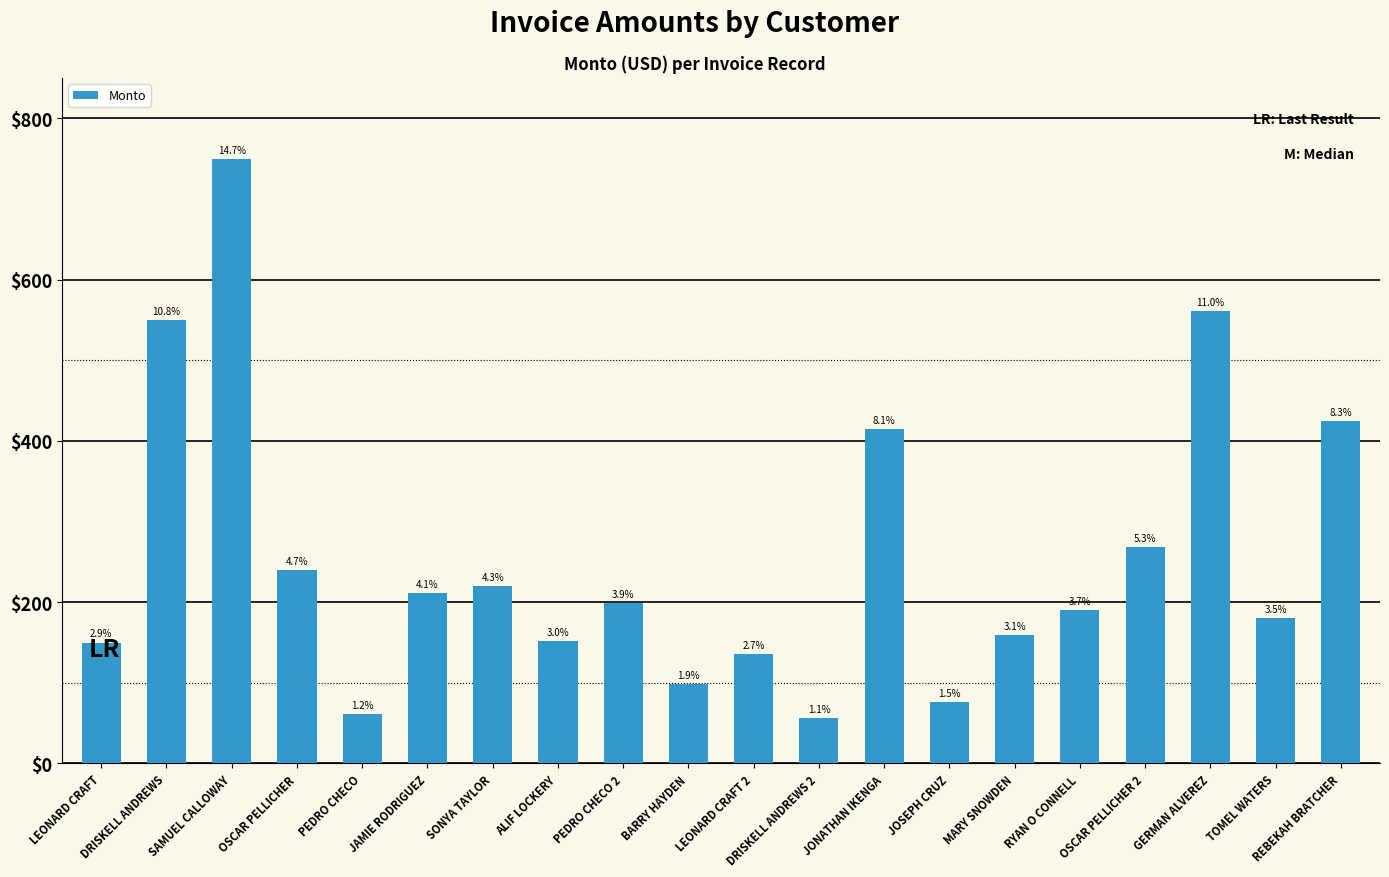

Does the chart contain any negative values?

No